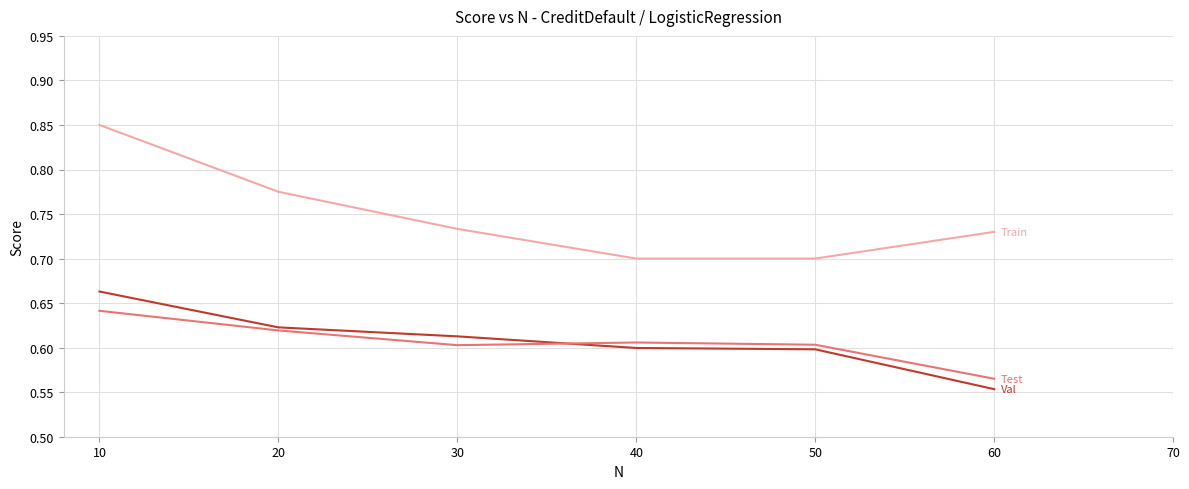

At which category is the sum across all series the highest?

10